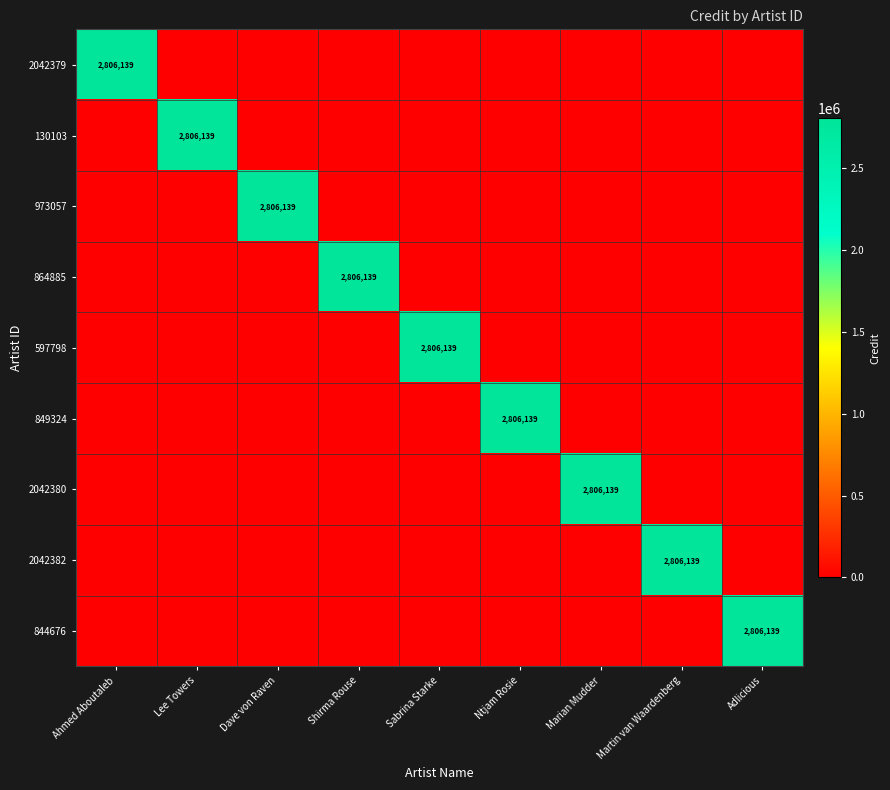

True or false: 130103 has a value of 2806139 at Lee Towers.

True